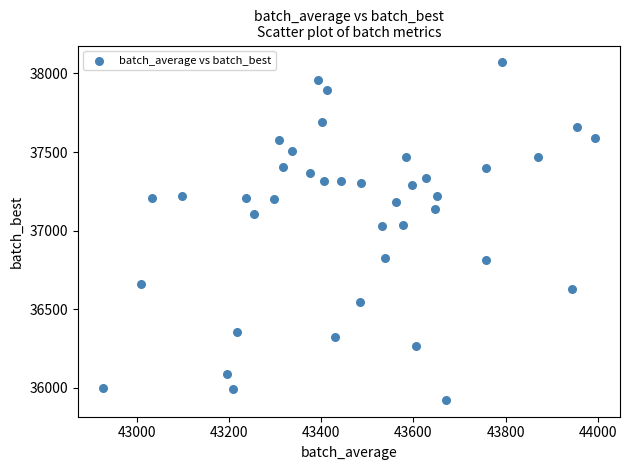

What is the range of Y values (max minus min)?

2146.2